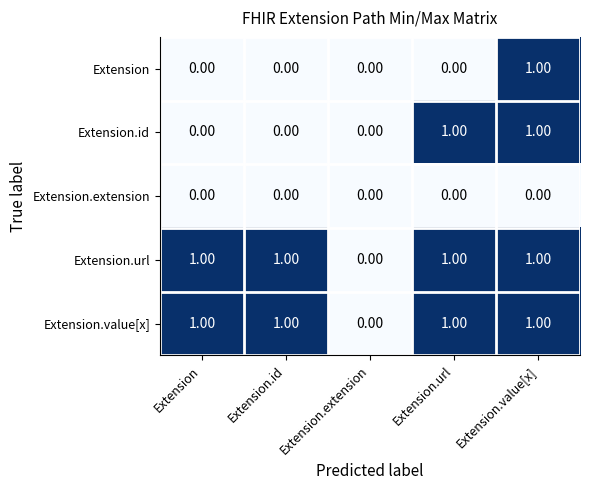

What is the total value across all series at Extension.value[x]?

4